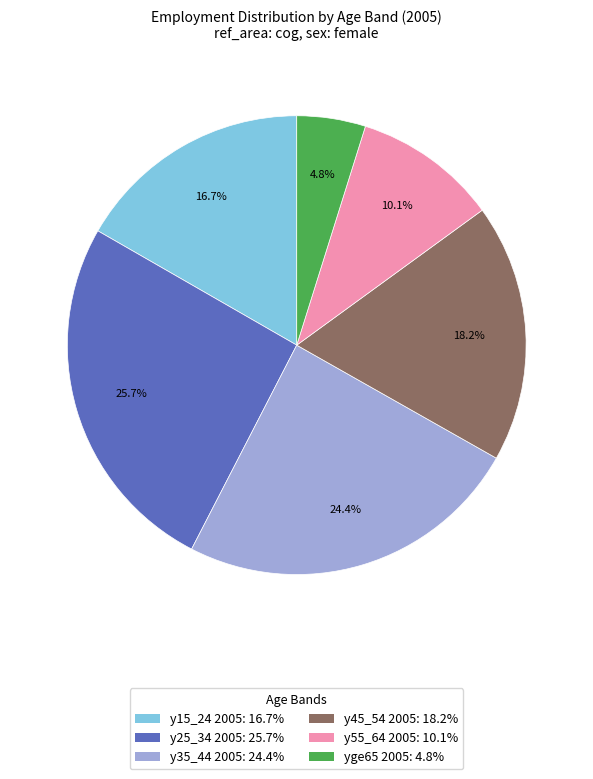

Is there a majority slice in this chart?

No